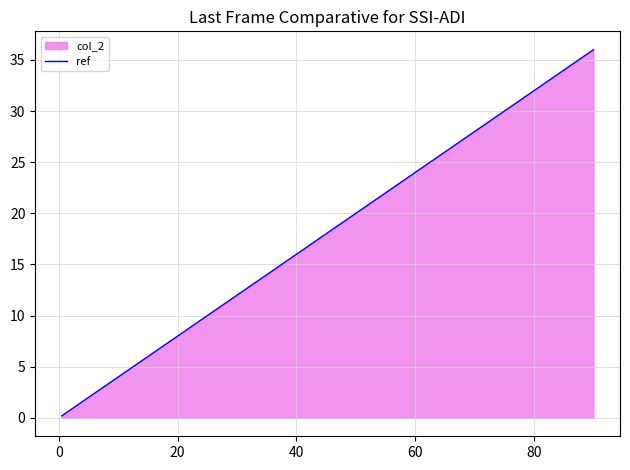

What is the maximum value shown in the chart?

36.0